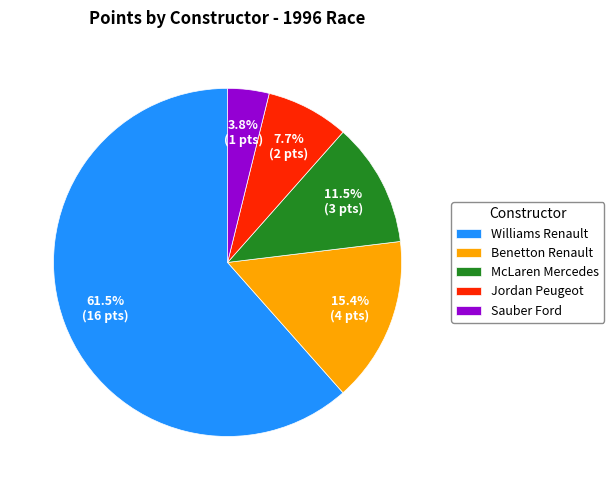

To the nearest percent, what is the average slice percentage?

20%